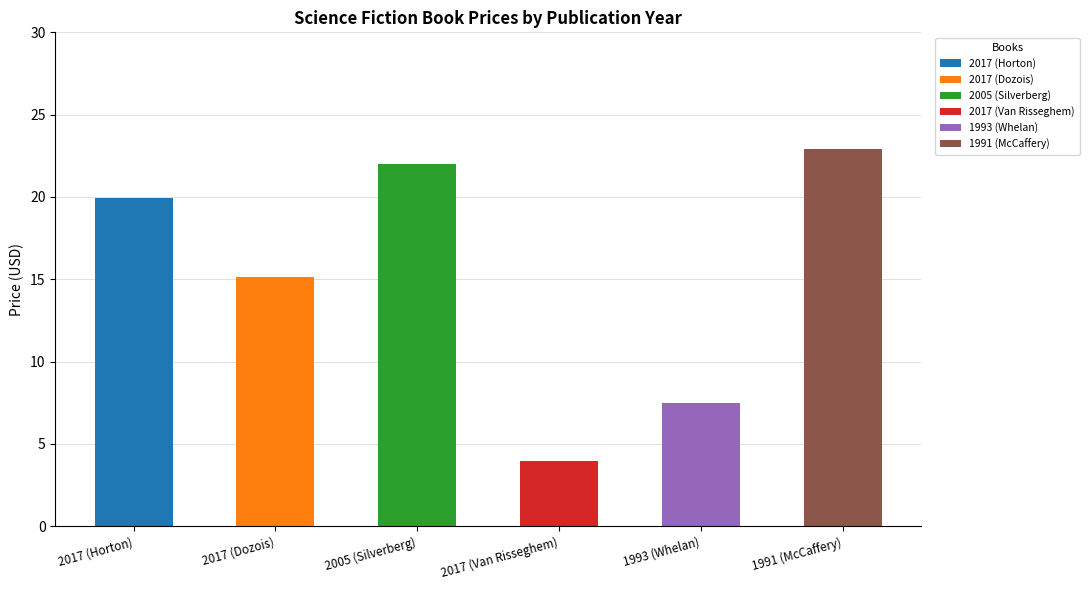

What is the minimum value shown in the chart?

4.0